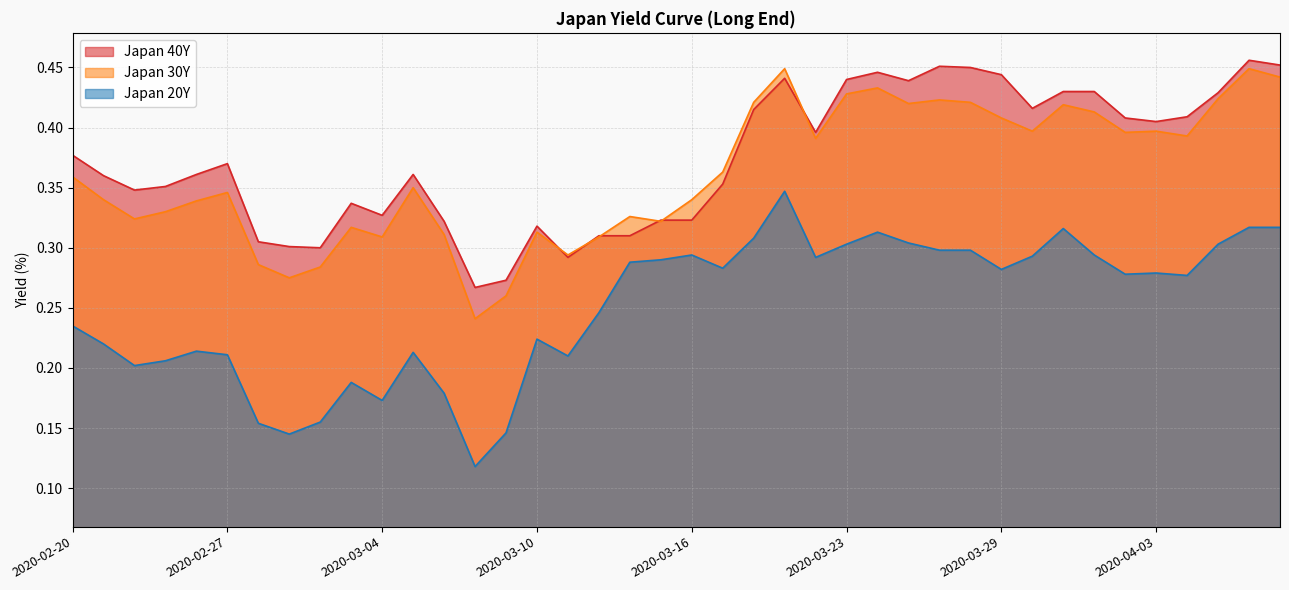

At which label does Japan 40Y reach its peak?

2020-04-07